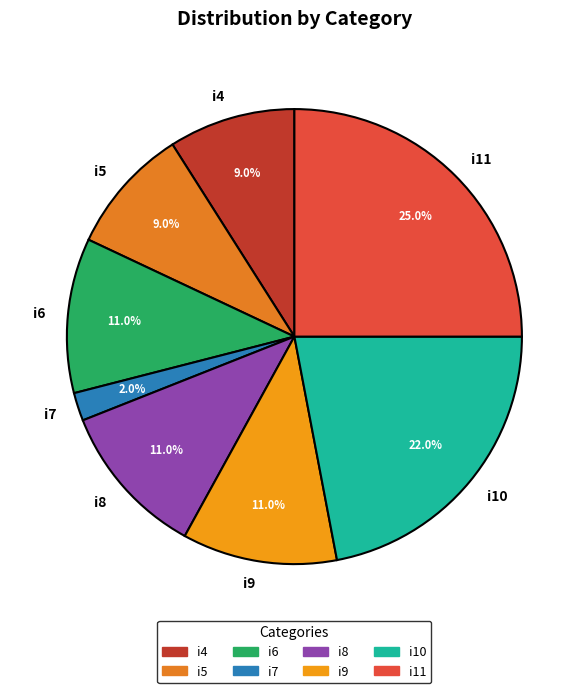

What is the smallest slice in the pie chart?

i7